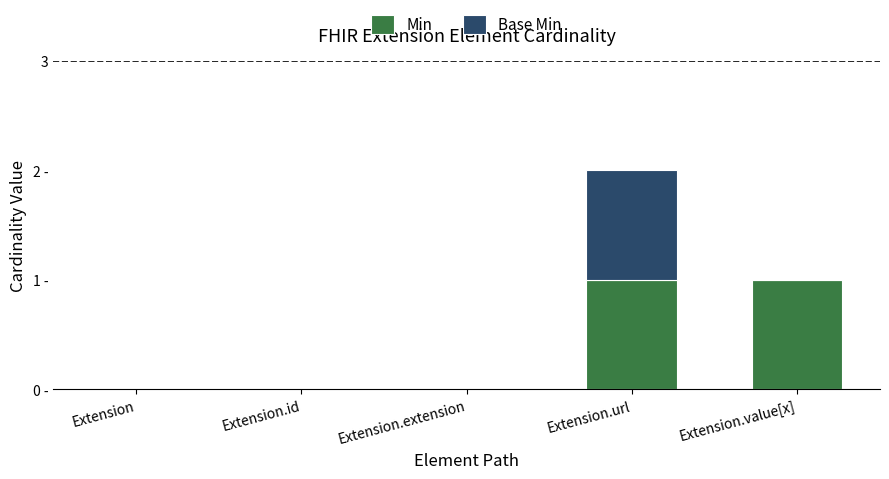

What are all the series names shown in the legend?

Min, Base Min